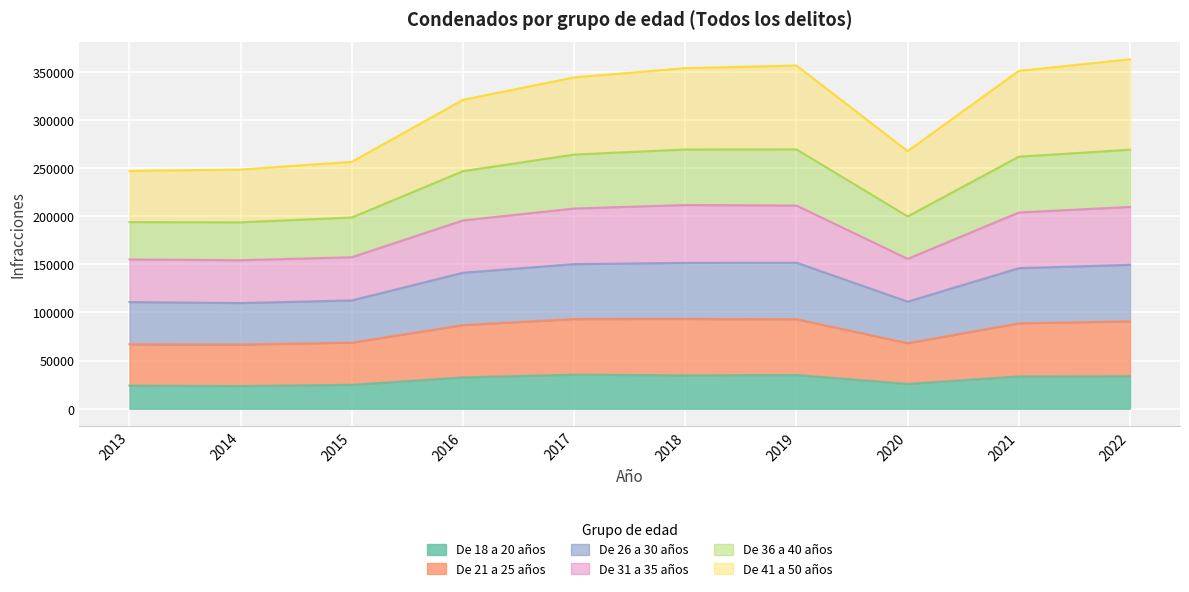

What is the total value across all series at 2018?

353858